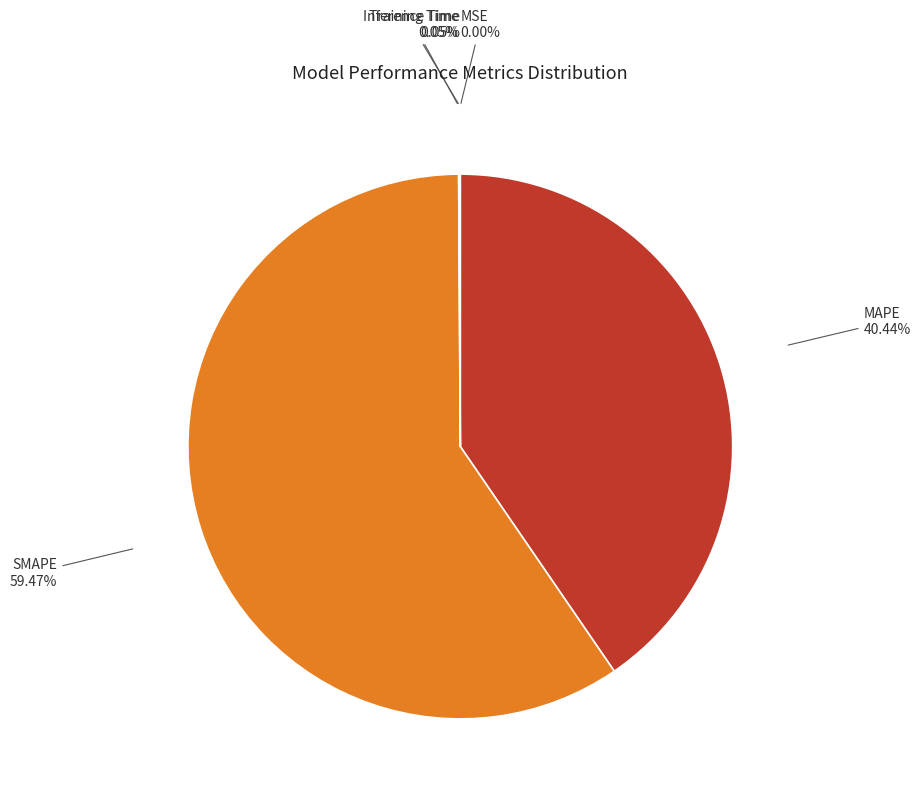

Is there a majority slice in this chart?

Yes